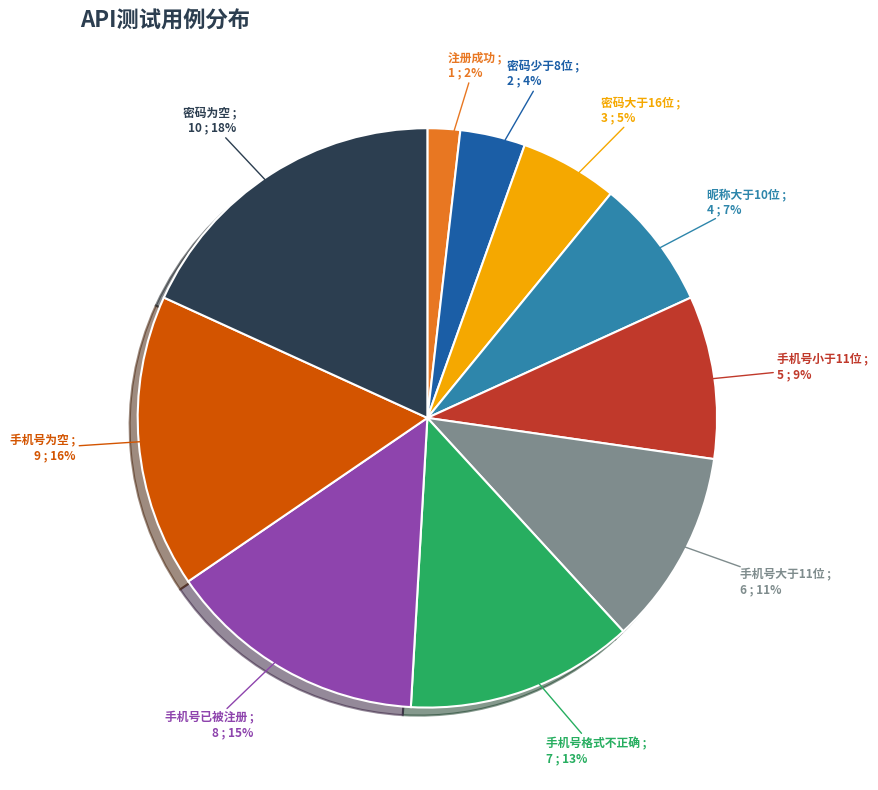

To the nearest percent, what is the average slice percentage?

10%